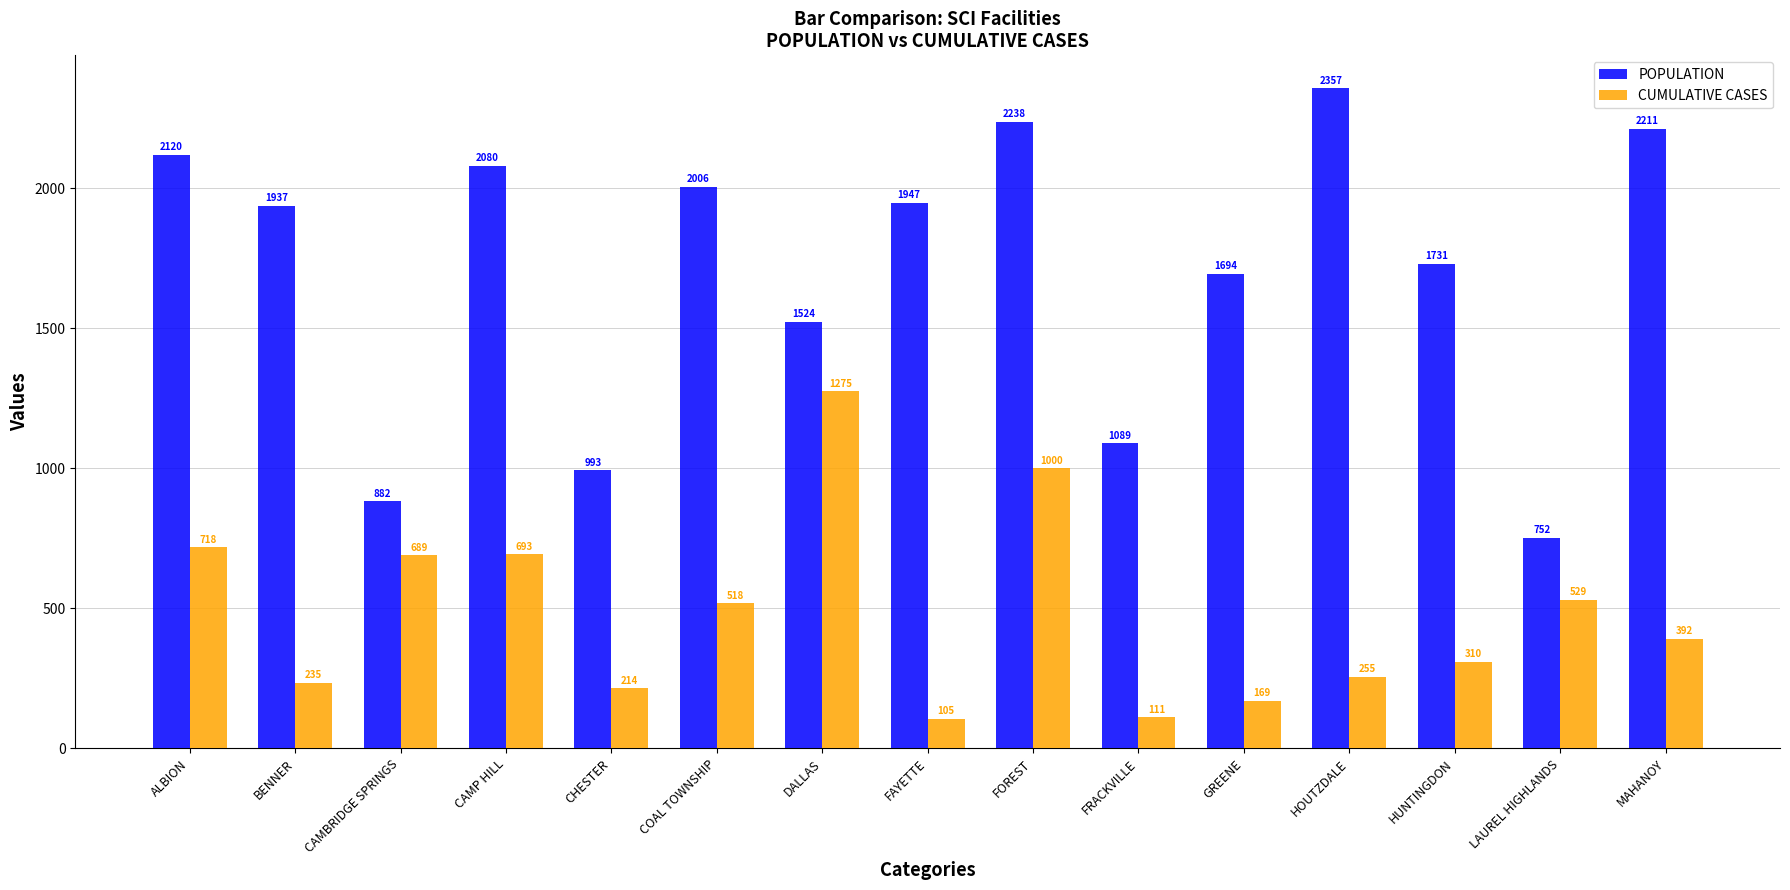

The value of CUMULATIVE CASES at HUNTINGDON is 143. True or false?

False